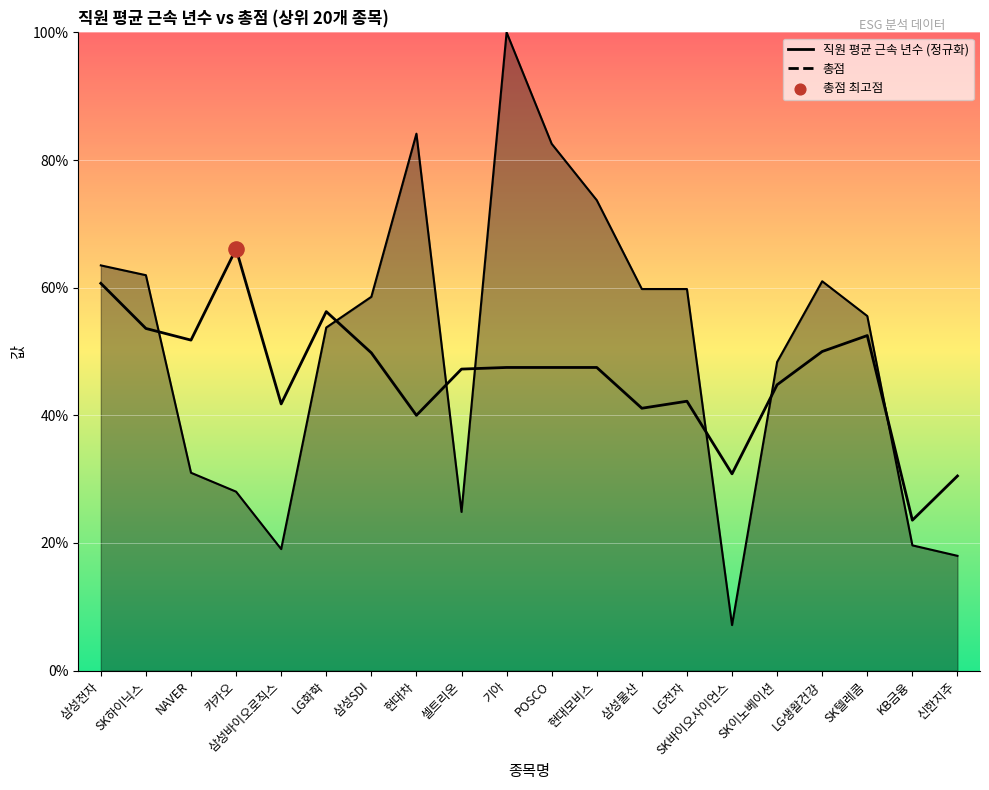

Which series has the widest spread of Y values?

직원 평균 근속 년수